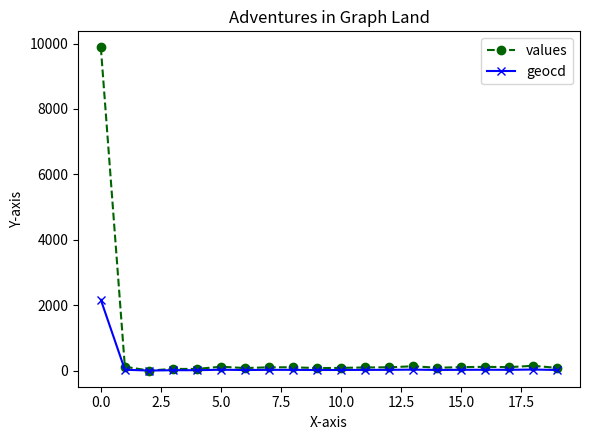

Which series has the widest spread of values?

values